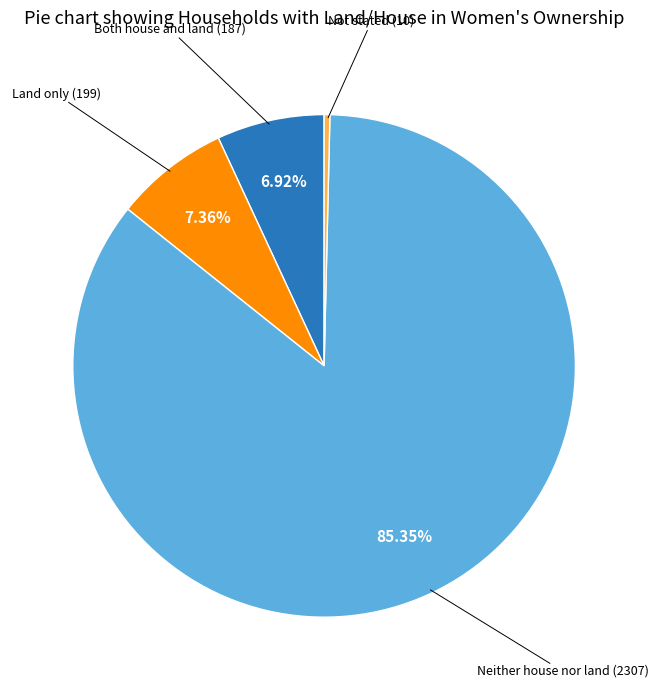

Which category accounts for the majority?

Neither house nor land